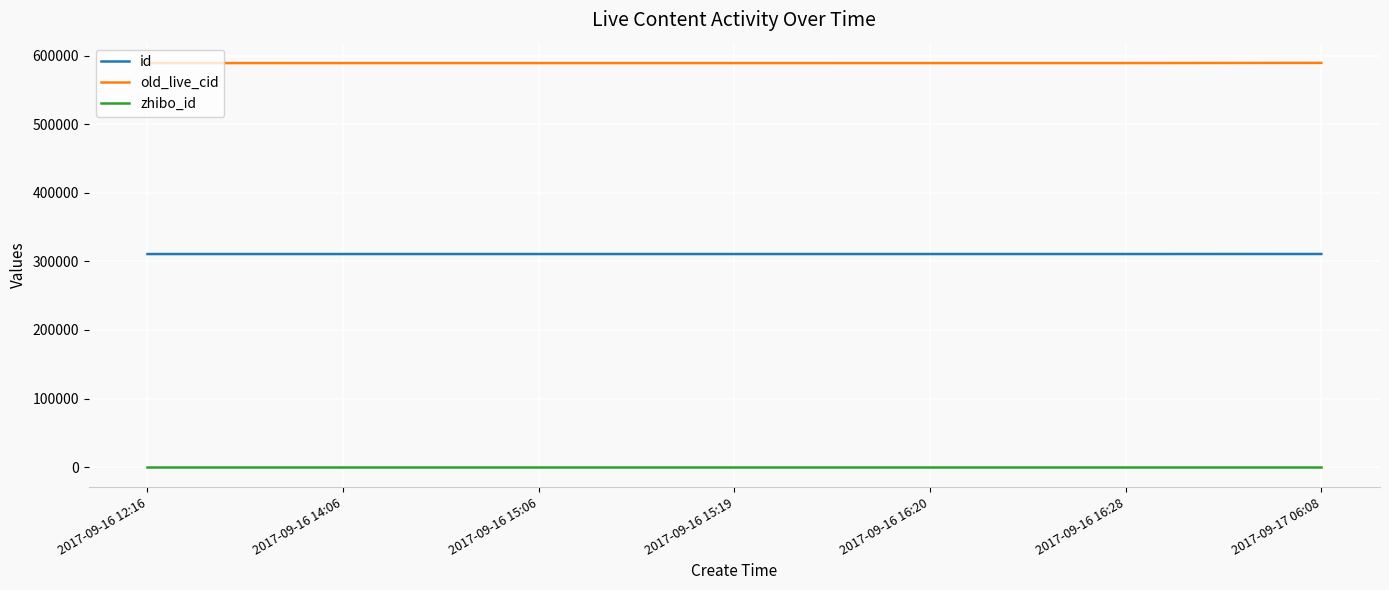

The zhibo_id series shows 152 at 2017-09-16 16:28. True or false?

True